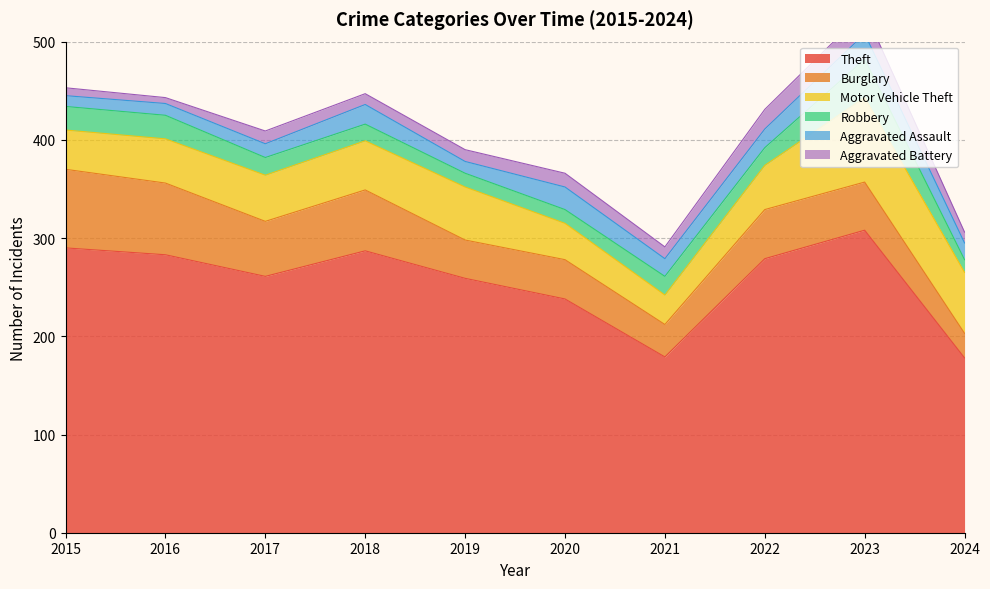

Rank the categories by Burglary value from highest to lowest.

2015, 2016, 2018, 2017, 2022, 2023, 2020, 2019, 2021, 2024